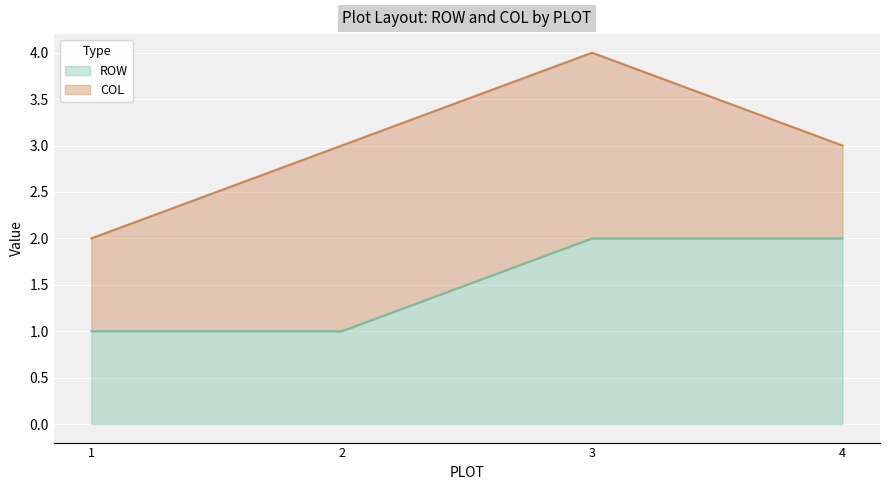

What is the difference between the maximum and second lowest values?

1